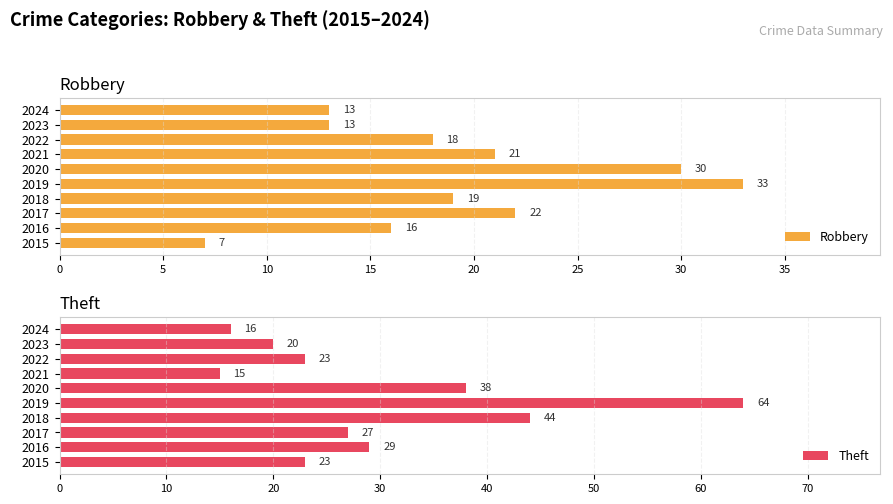

Read the Robbery value at 2020, to the nearest 10.

30